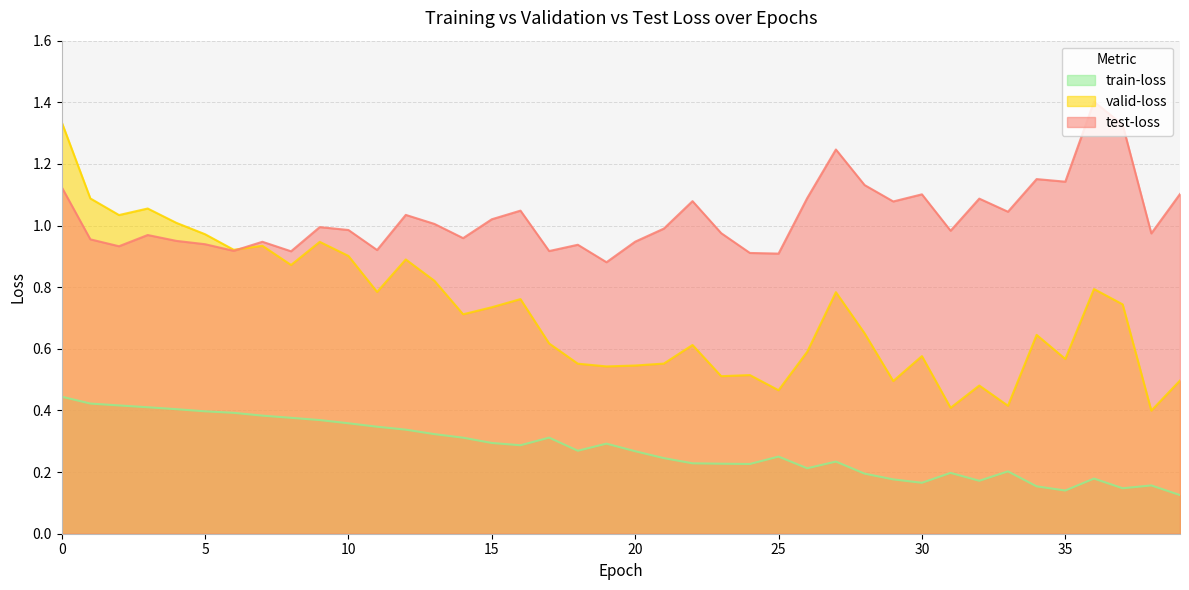

True or false: train-loss and valid-loss cross at least once.

False